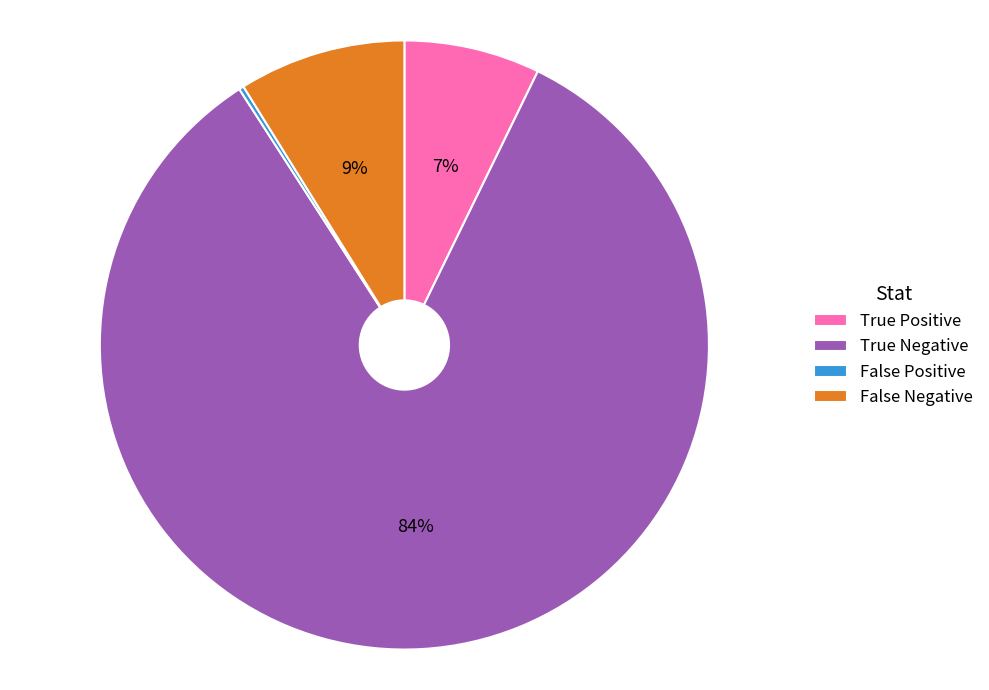

True or false: True Negative accounts for 95% of the total.

False